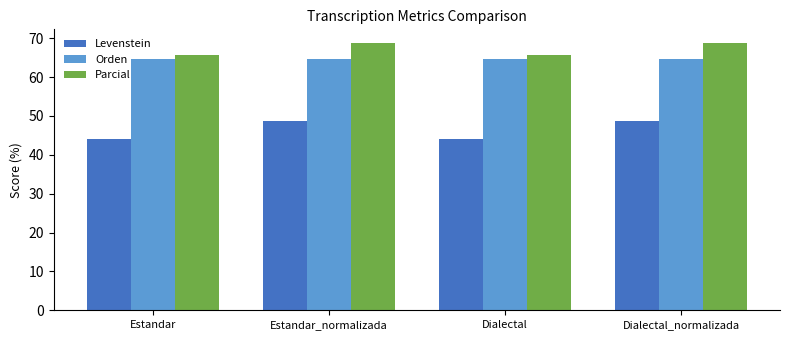

What is the total value across all series at Estandar?

174.4